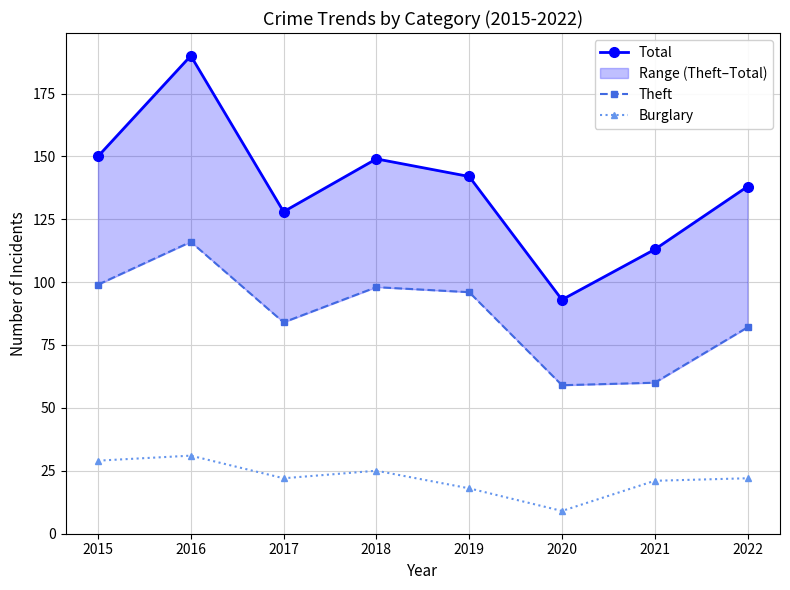

What is the sum of the Total values at 2016 and 2015?

340